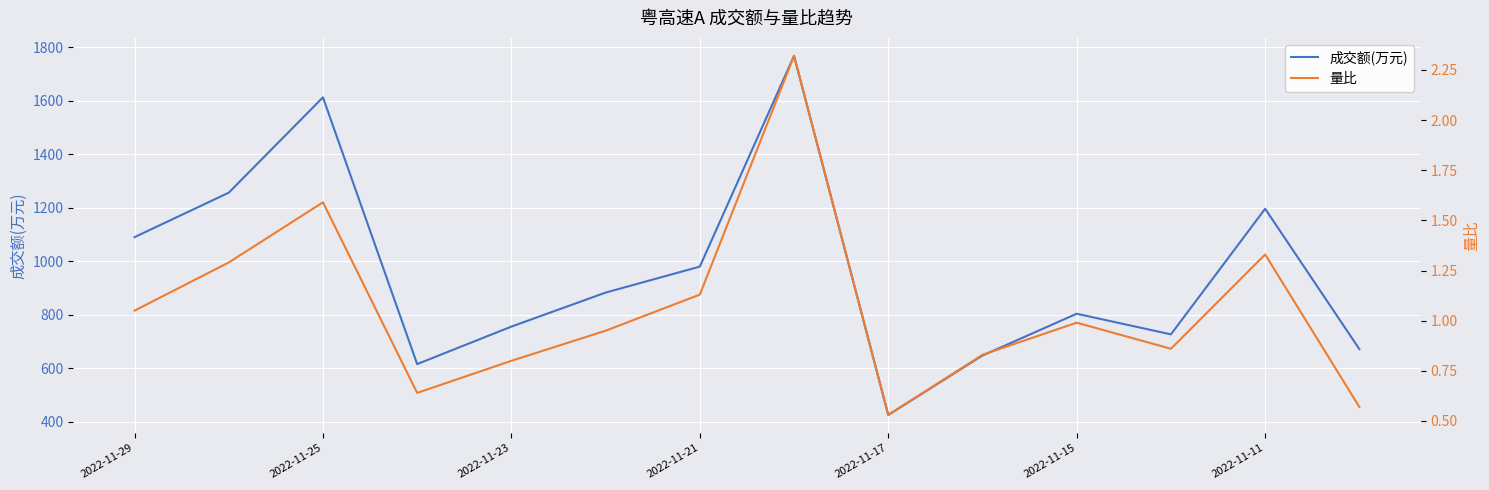

What is the lowest value of the 成交额(万元) series?

426